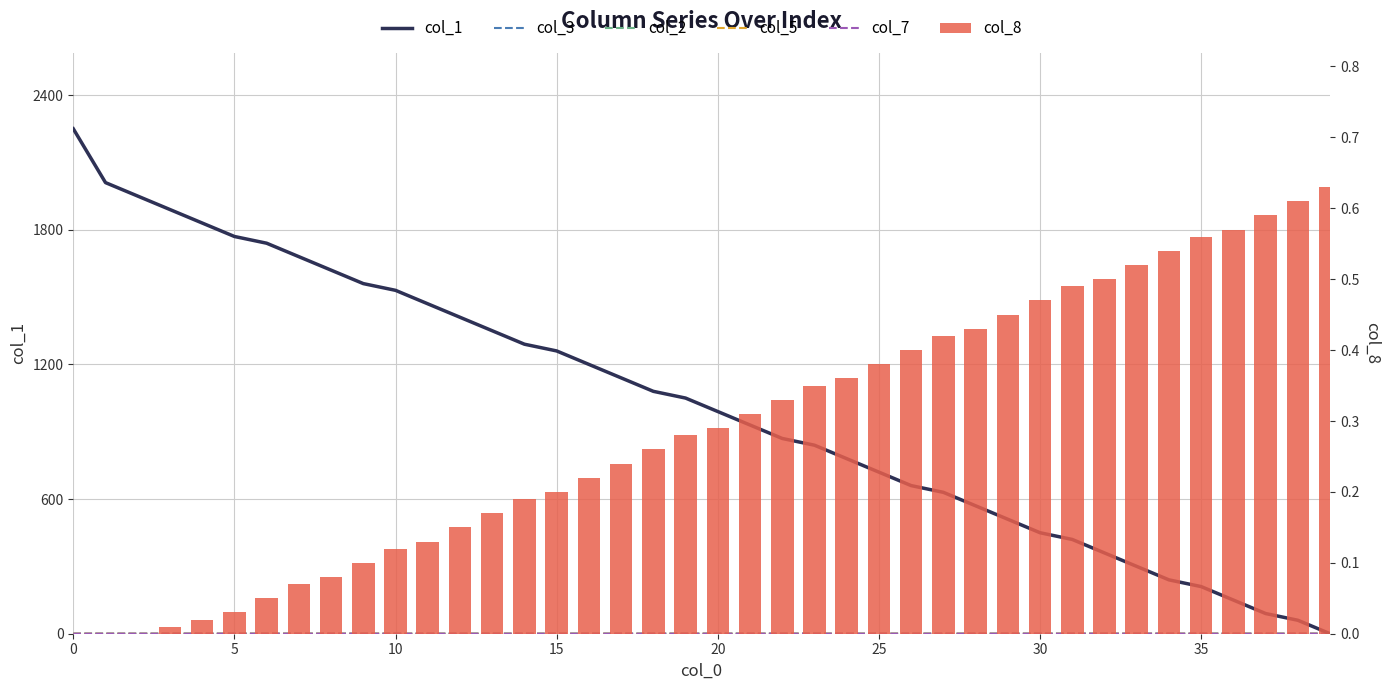

At which category does the chart reach its minimum across all series?

39